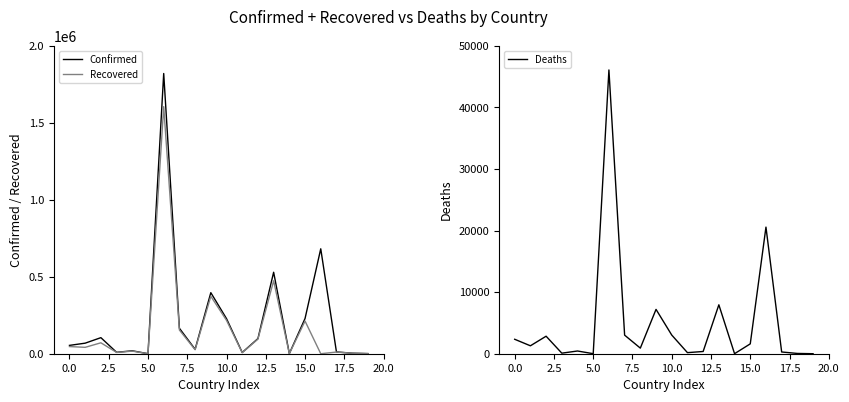

True or false: Deaths and Confirmed intersect in this chart.

False